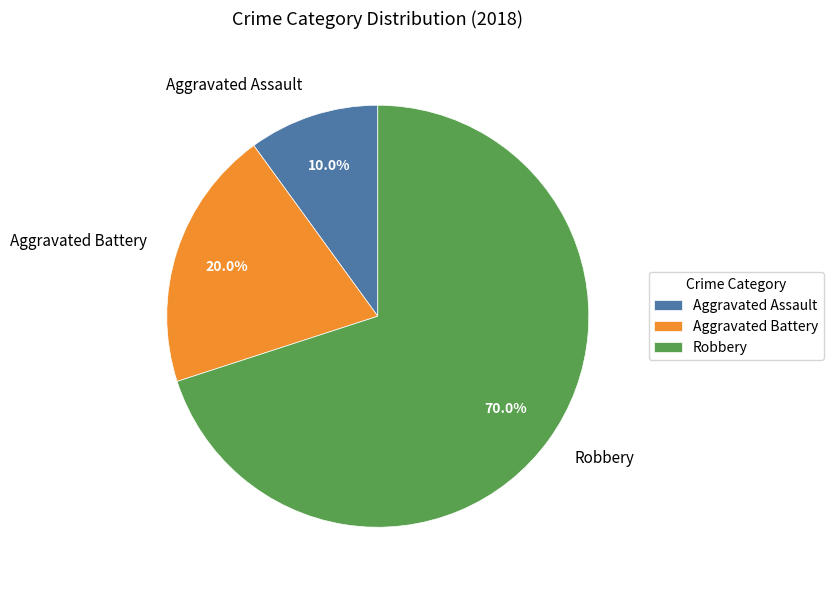

Count the number of slices in the pie.

3